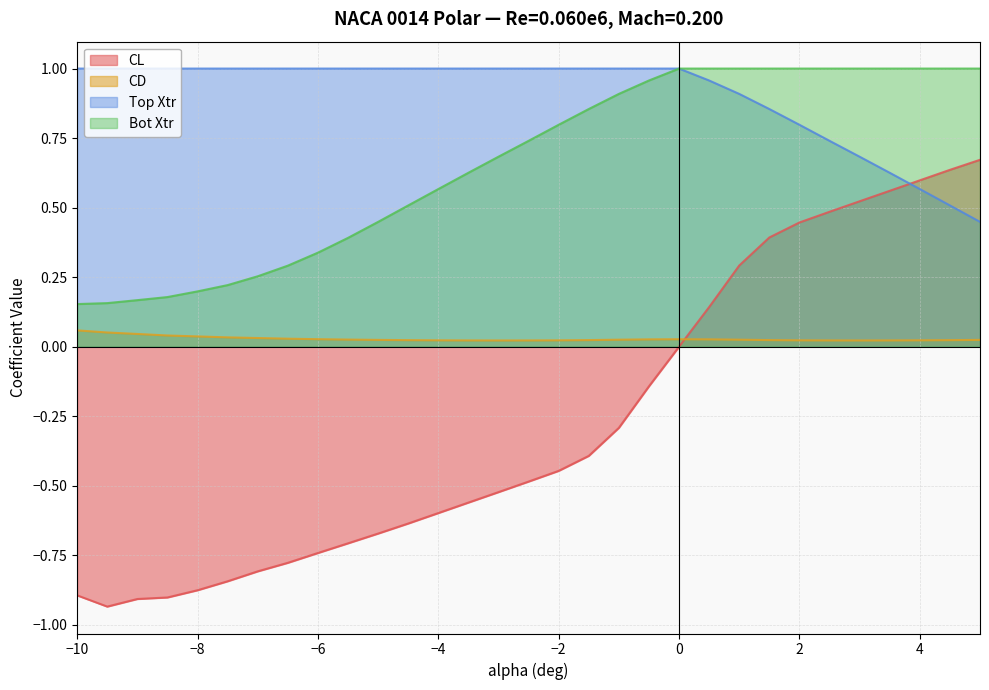

List the series in order of their overall mean, highest first.

Top Xtr, Bot Xtr, CD, CL